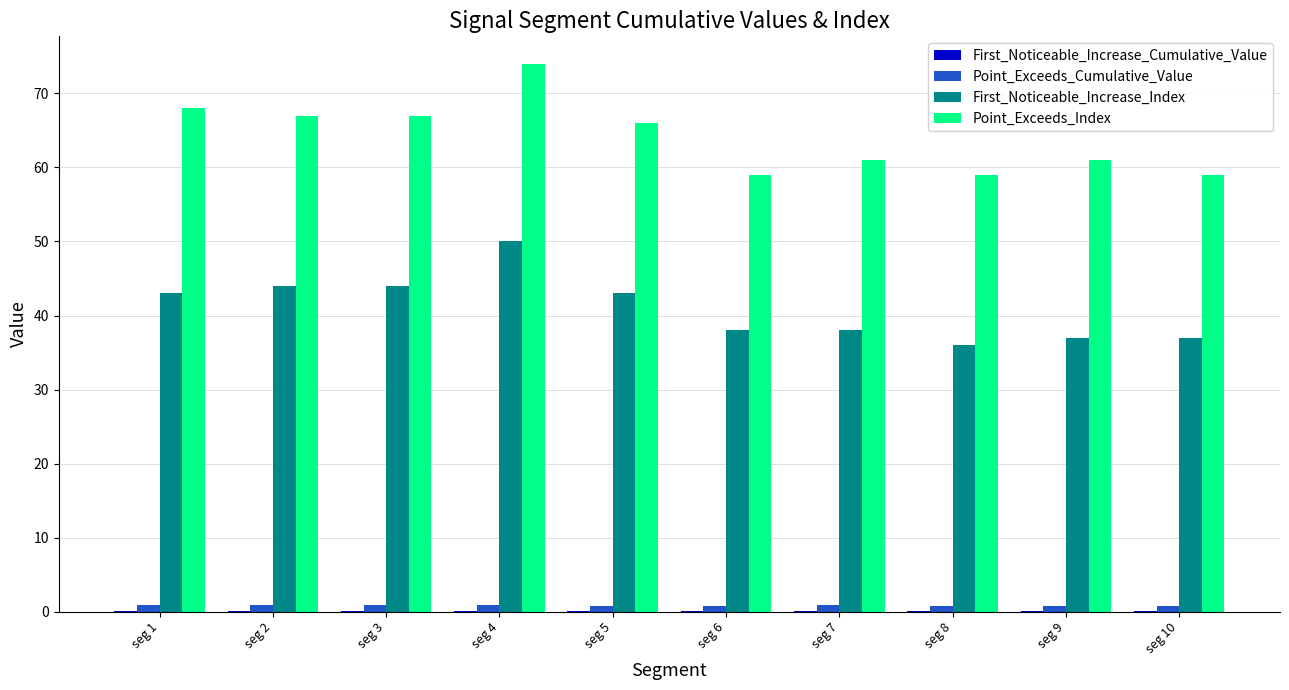

Which series changed the most between seg 6 and seg 8?

First_Noticeable_Increase_Index